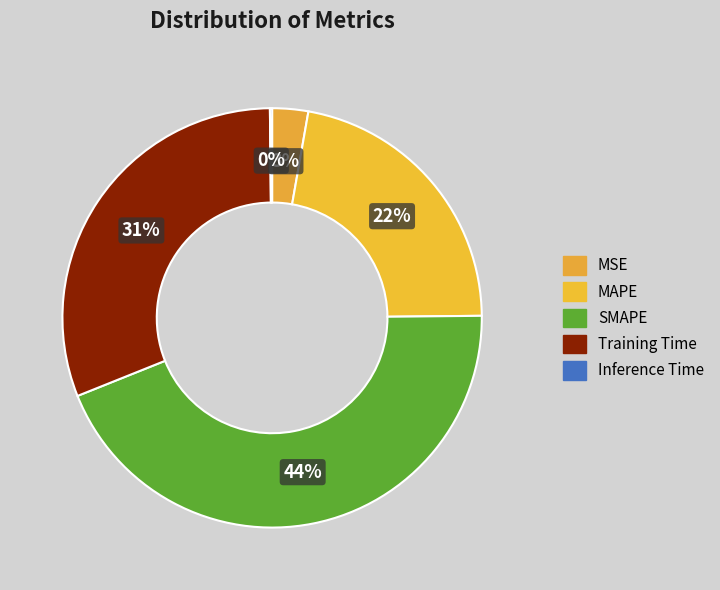

Is there any slice that represents more than half of the pie?

No